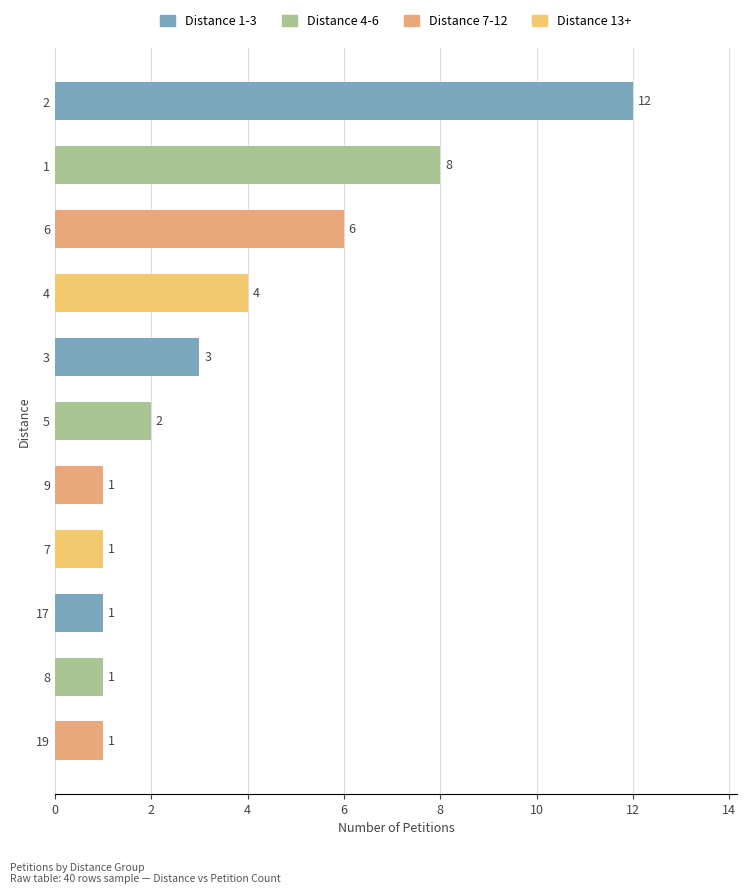

What is the maximum value shown in the chart?

12